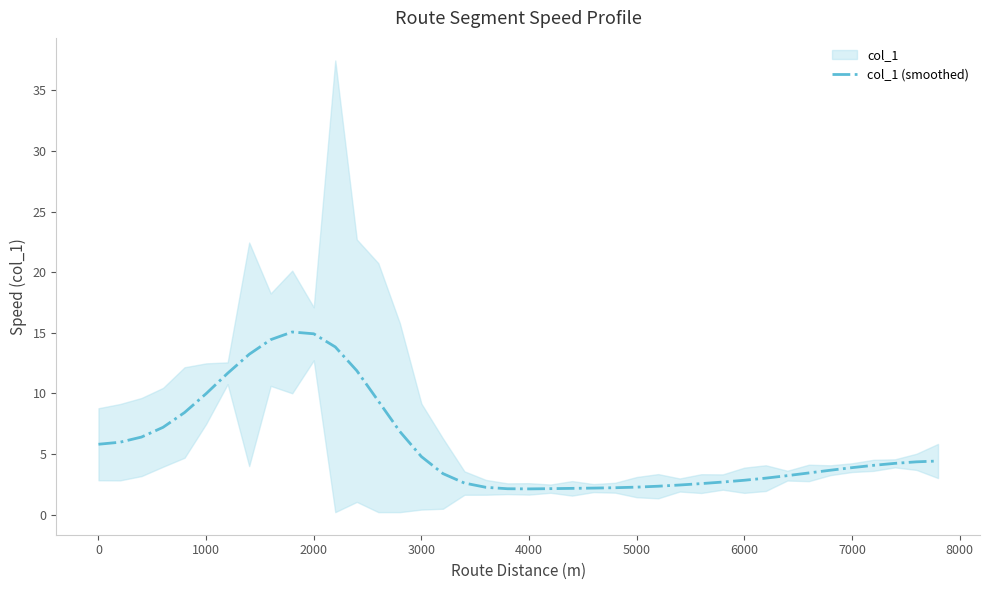

How many distinct data groups are displayed?

1